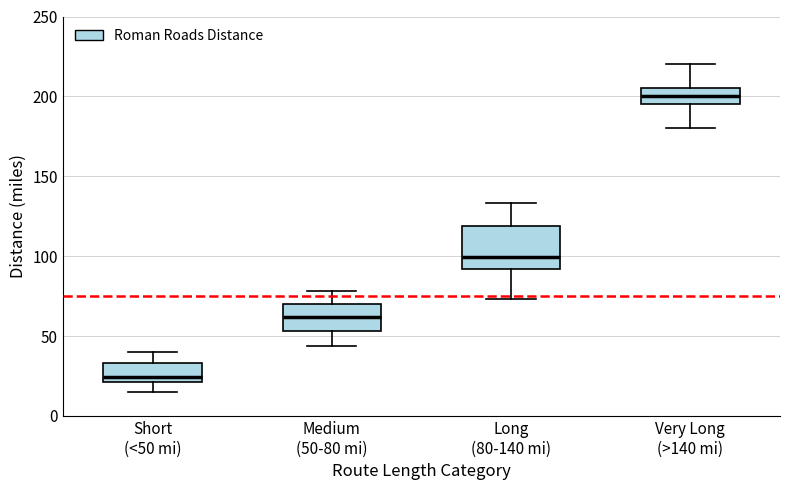

Where is the lower edge of the box for Short (<50 mi) on the y-axis? The values are not printed on the chart, so give them approximately, as read against the axis.

20